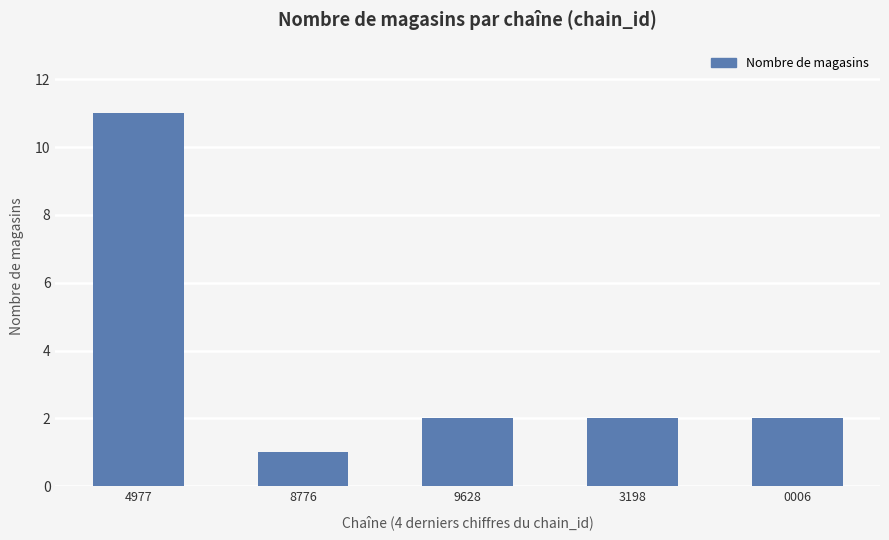

How many categories are shown in the chart?

5